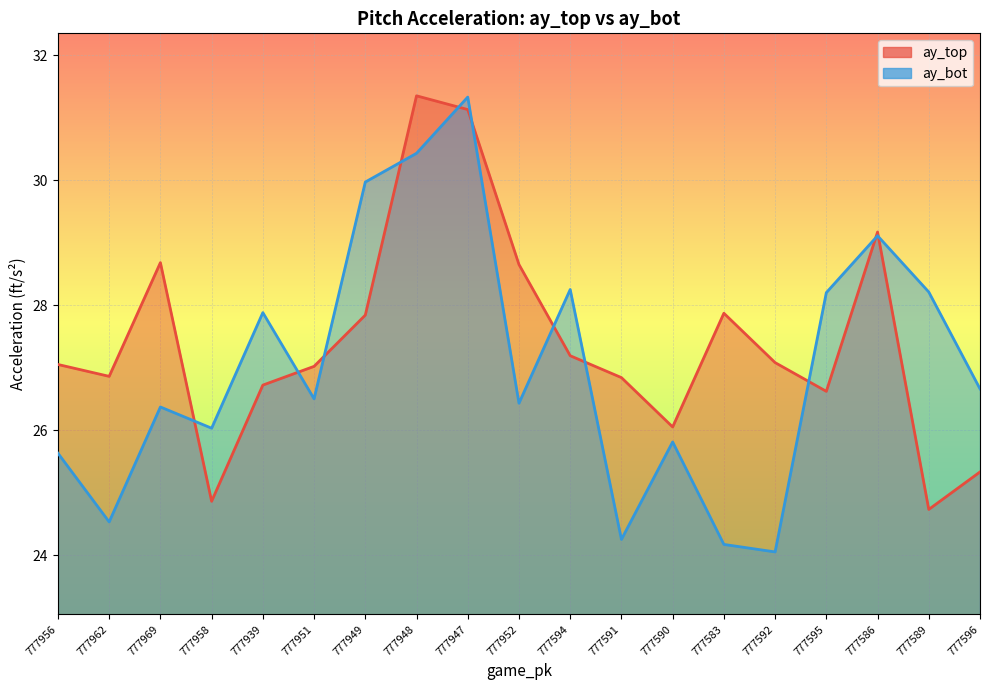

What are all the series names shown in the legend?

ay_top, ay_bot